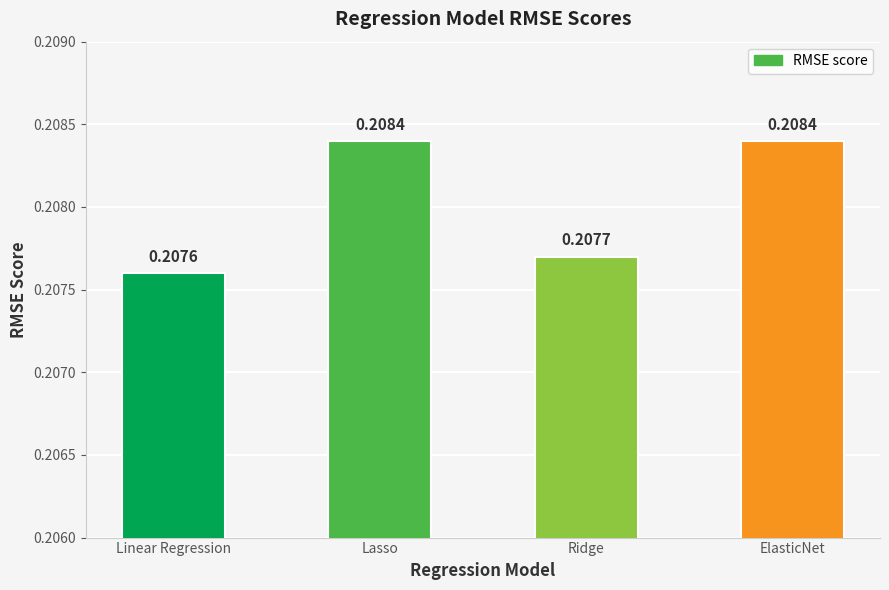

Which category has the lowest value across all series?

Linear Regression